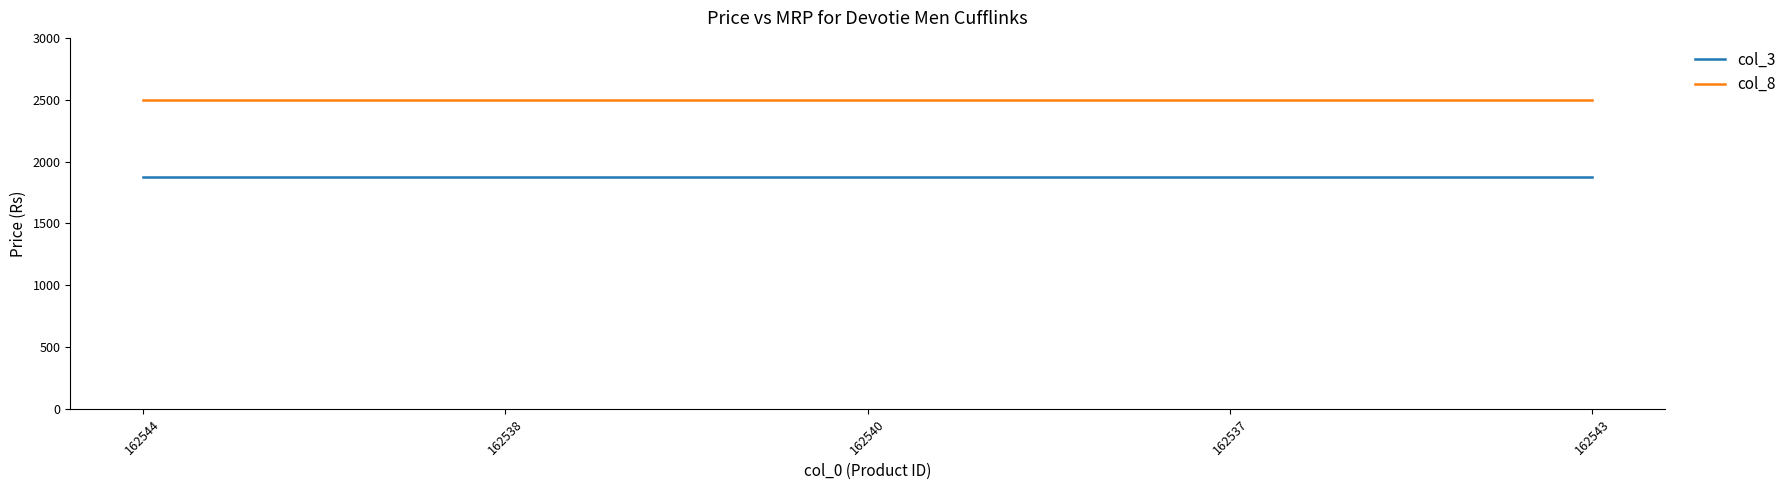

Reading left to right, transcribe all the data shown in this chart.

col_3: 1875	1875	1875	1875	1875
col_8: 2500	2500	2500	2500	2500